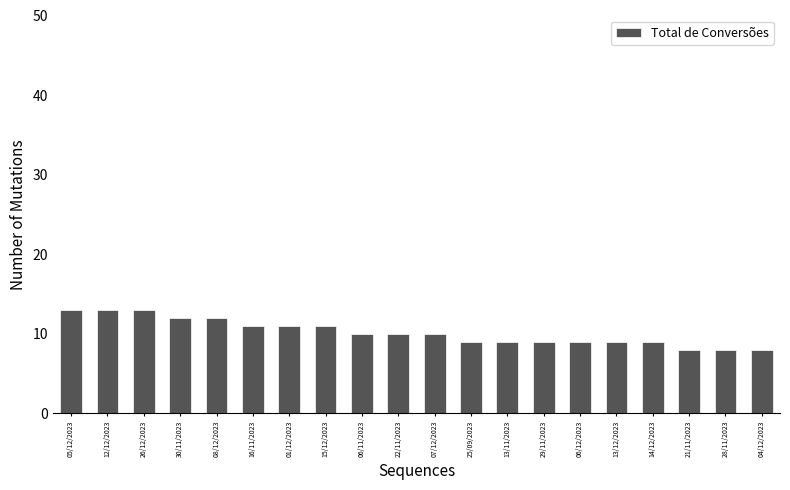

Reading left to right, list all the values displayed in this chart.

13	13	13	12	12	11	11	11	10	10	10	9	9	9	9	9	9	8	8	8